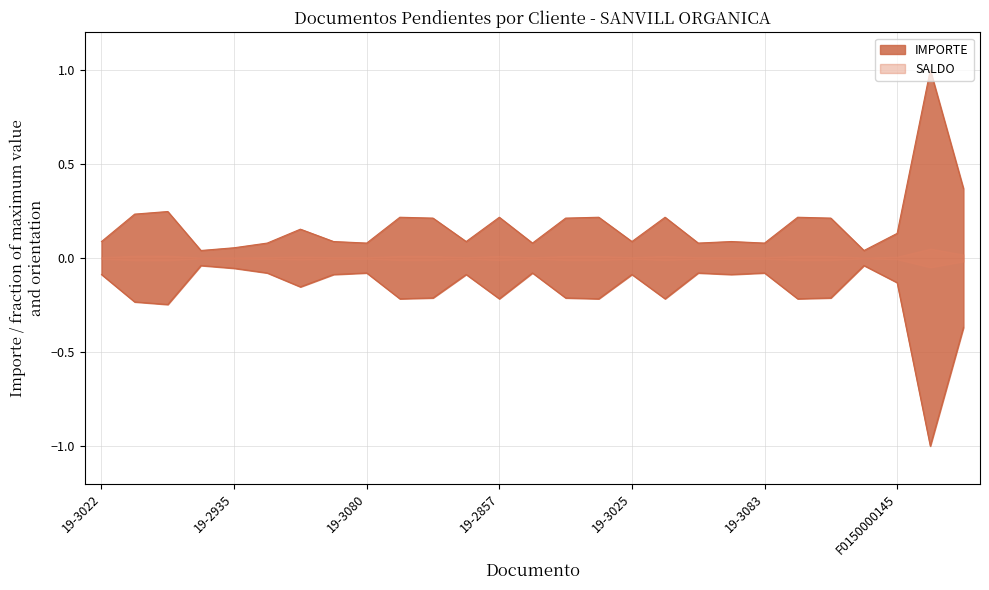

Between 19-2935 and 19-3023, which is larger?

19-3023